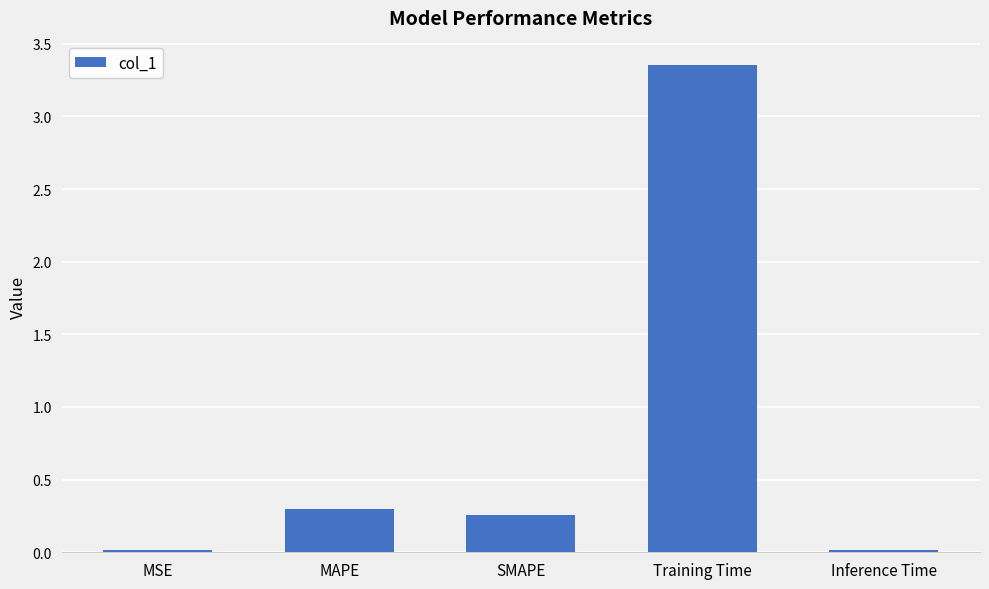

What is the change in value from MAPE to Training Time?

+3.1